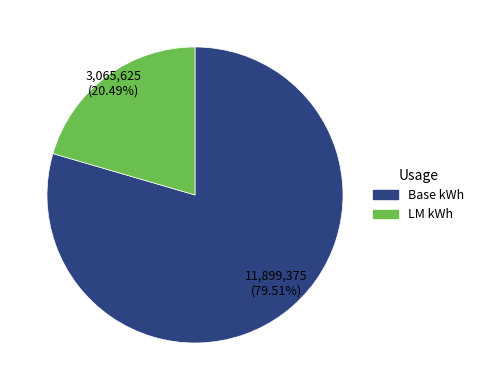

Is there any slice that represents more than half of the pie?

Yes